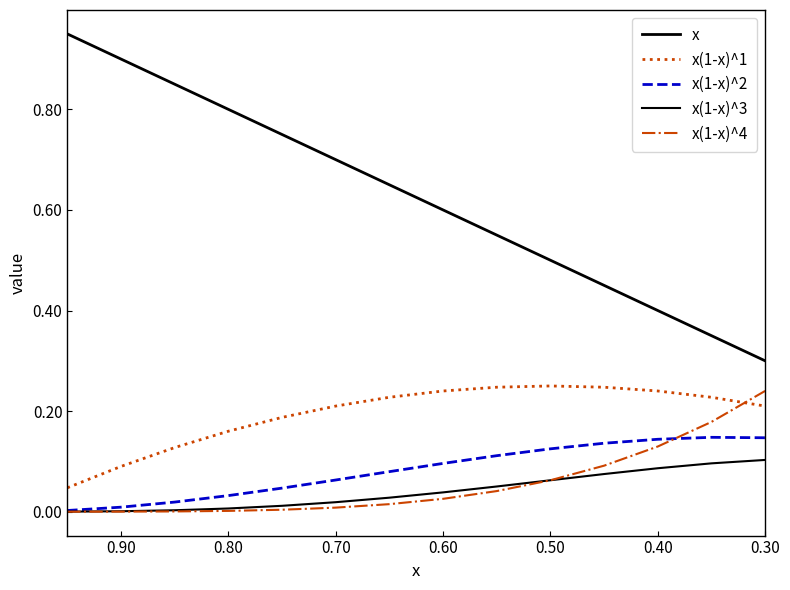

Reading right to left, list all the values displayed in this chart.

x: 0.3	0.3	0.4	0.5	0.5	0.6	0.6	0.7	0.7	0.8	0.8	0.8	0.9	0.9
x(1-x)^1: 0.2	0.2	0.2	0.2	0.2	0.2	0.2	0.2	0.2	0.2	0.2	0.1	0.1	0.0
x(1-x)^2: 0.1	0.1	0.1	0.1	0.1	0.1	0.1	0.1	0.1	0.0	0.0	0.0	0.0	0.0
x(1-x)^3: 0.1	0.1	0.1	0.1	0.1	0.1	0.0	0.0	0.0	0.0	0.0	0.0	0.0	0.0
x(1-x)^4: 0.2	0.2	0.1	0.1	0.1	0.0	0.0	0.0	0.0	0.0	0.0	0.0	0.0	0.0